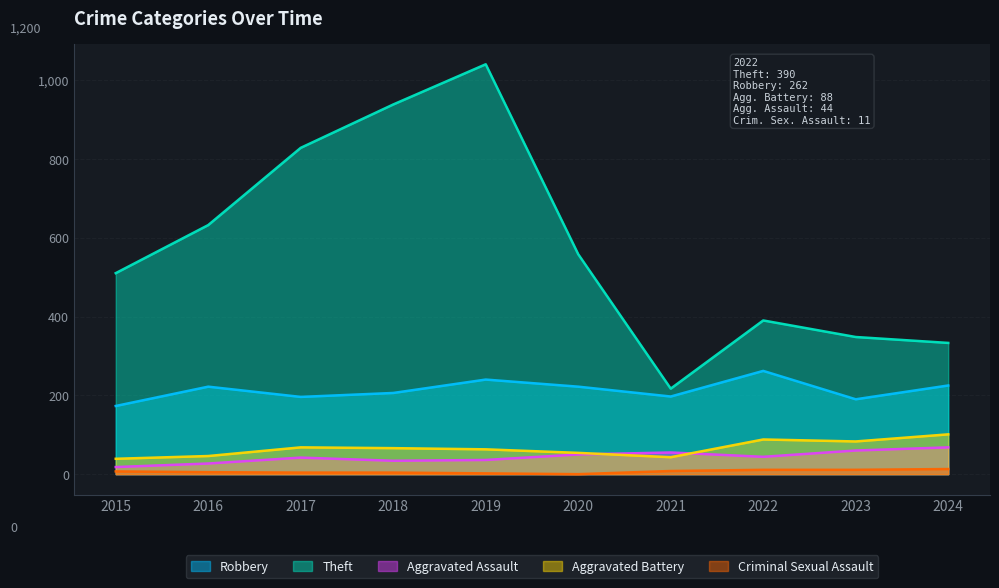

Reading left to right, list all the values displayed in this chart.

Robbery: 2015=173	2016=222	2017=196	2018=206	2019=240	2020=222	2021=197	2022=262	2023=190	2024=225
Theft: 2015=510	2016=632	2017=828	2018=938	2019=1040	2020=558	2021=217	2022=390	2023=348	2024=333
Aggravated Assault: 2015=18	2016=27	2017=42	2018=34	2019=36	2020=50	2021=55	2022=44	2023=60	2024=68
Aggravated Battery: 2015=39	2016=46	2017=68	2018=66	2019=63	2020=54	2021=43	2022=88	2023=83	2024=101
Criminal Sexual Assault: 2015=7	2016=5	2017=4	2018=4	2019=2	2020=0	2021=8	2022=11	2023=11	2024=13